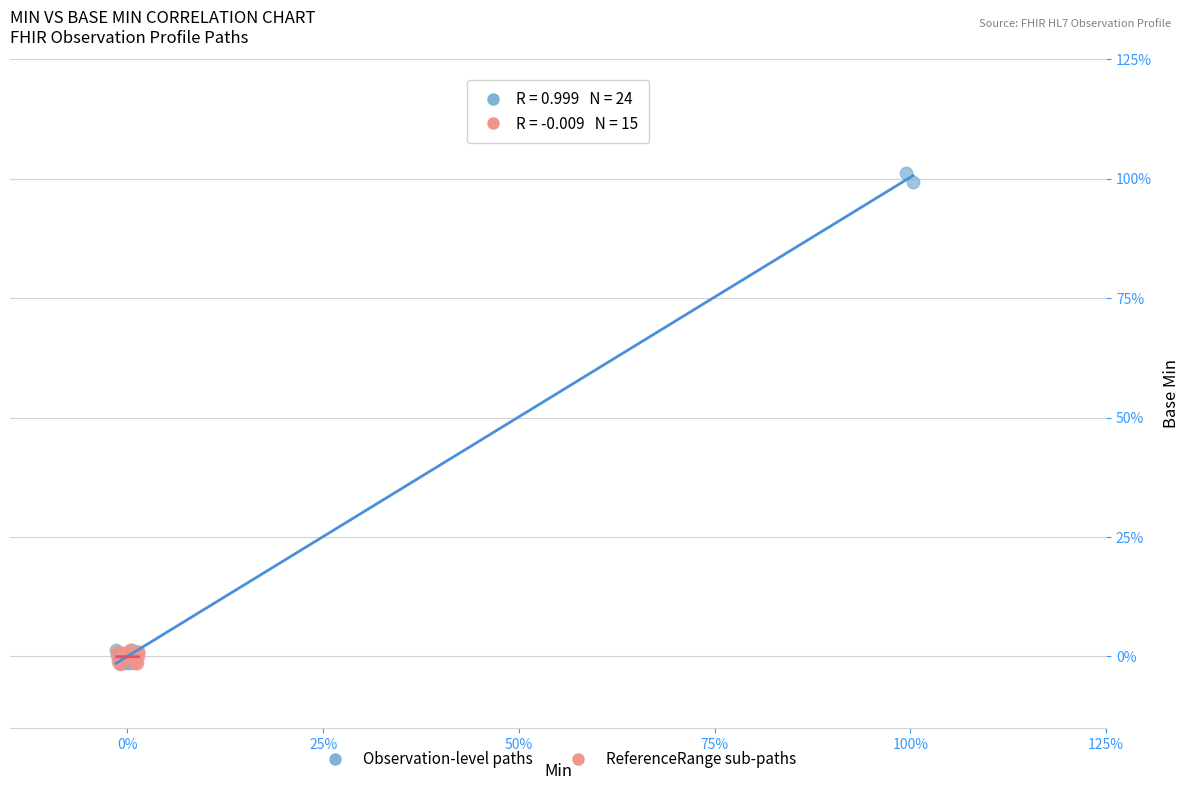

What are all the series names shown in the legend?

Observation-level paths, ReferenceRange sub-paths